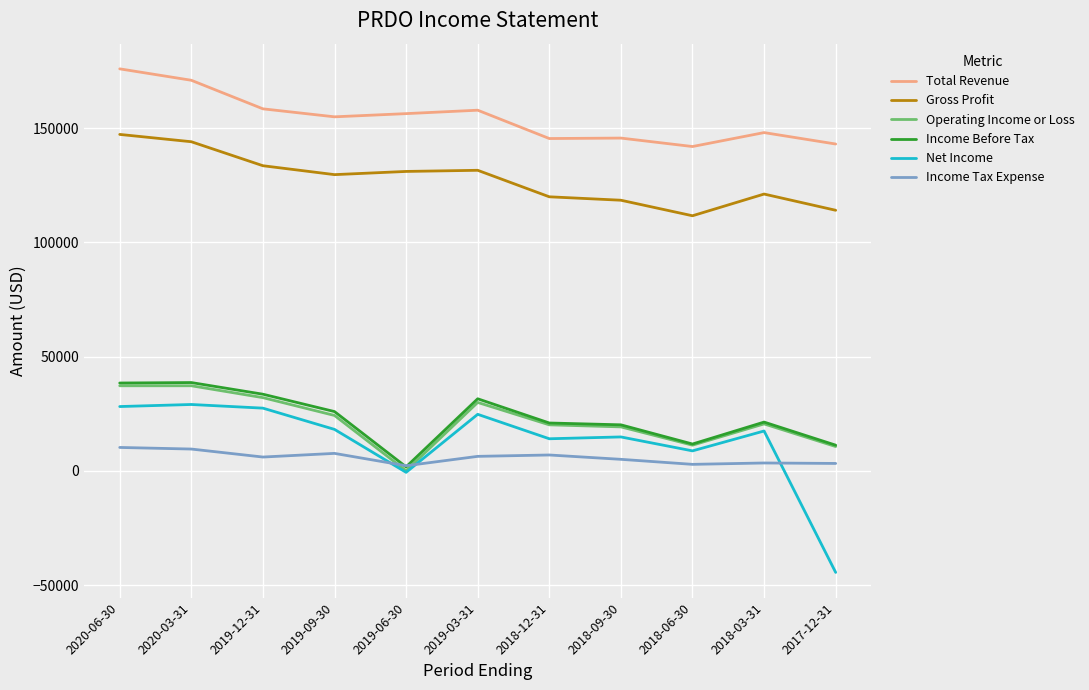

Is the value of Total Revenue at 2020-06-30 greater than the value of Income Before Tax at 2019-09-30?

Yes